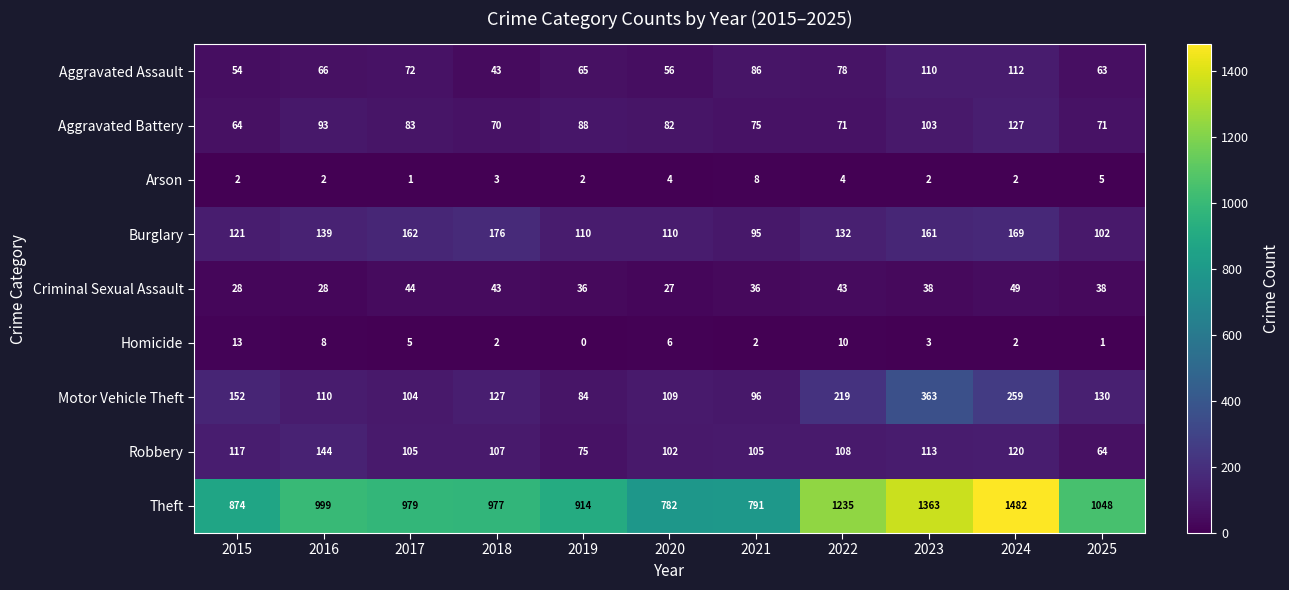

How many values in the Aggravated Battery series are below 82?

5